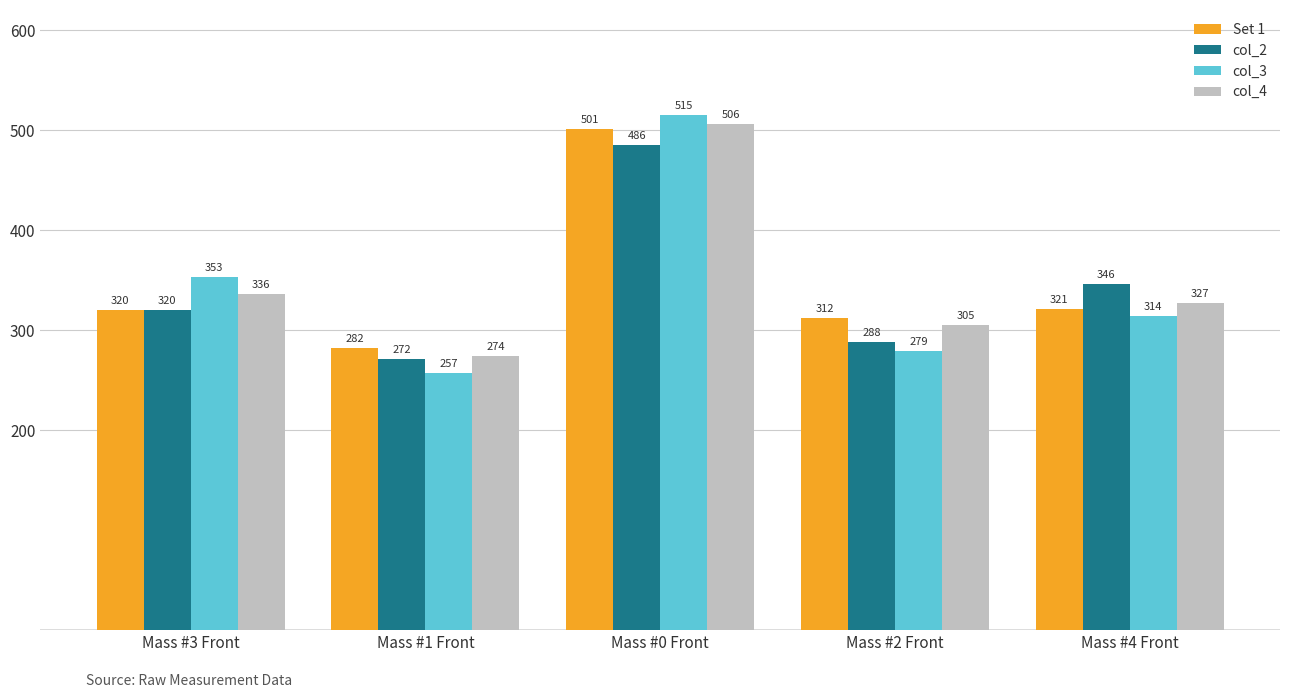

Rank the series at Mass #0 Front from highest to lowest value.

col_3, col_4, Set 1, col_2